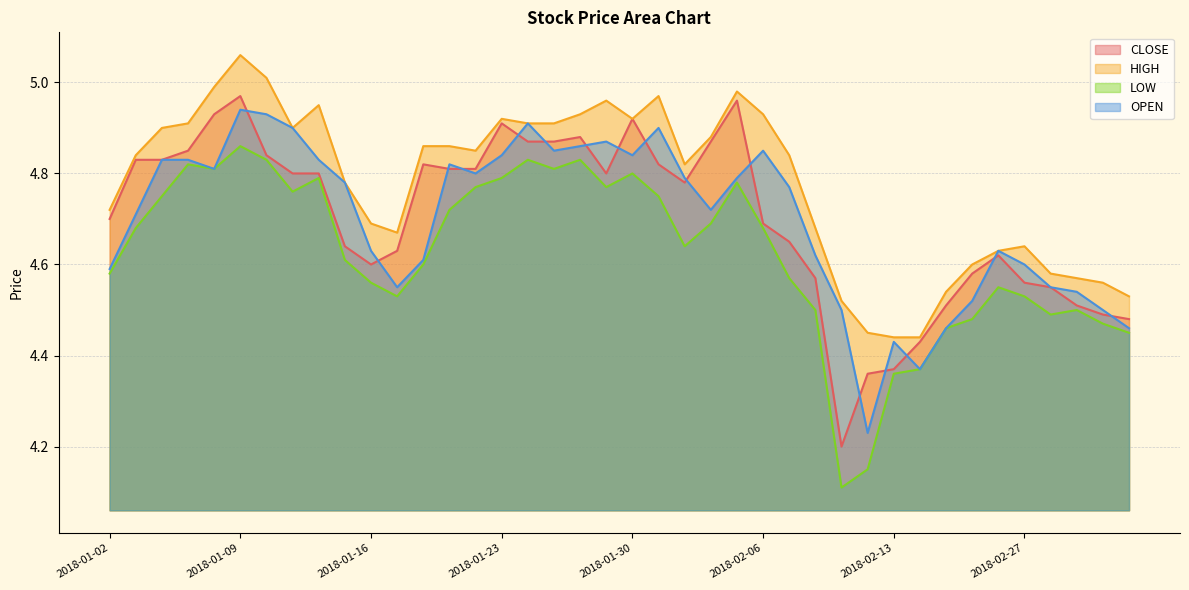

What is the label of the 18th point from the left?

2018-01-25